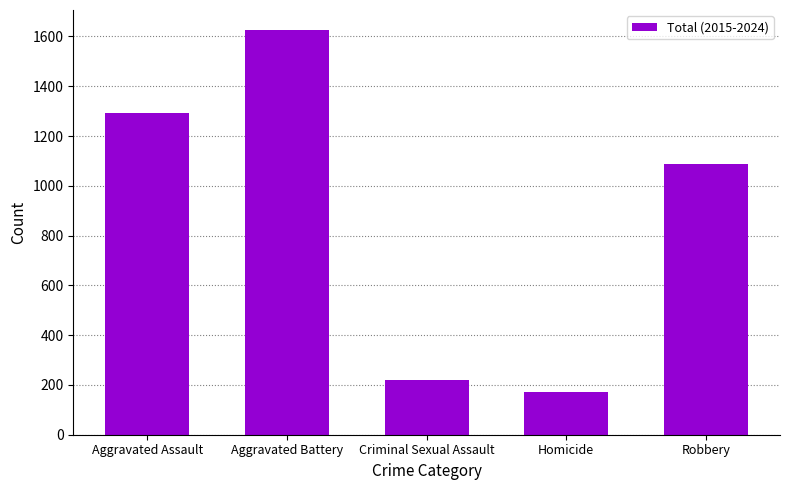

Reading left to right, transcribe all the data shown in this chart.

1293	1625	218	173	1086